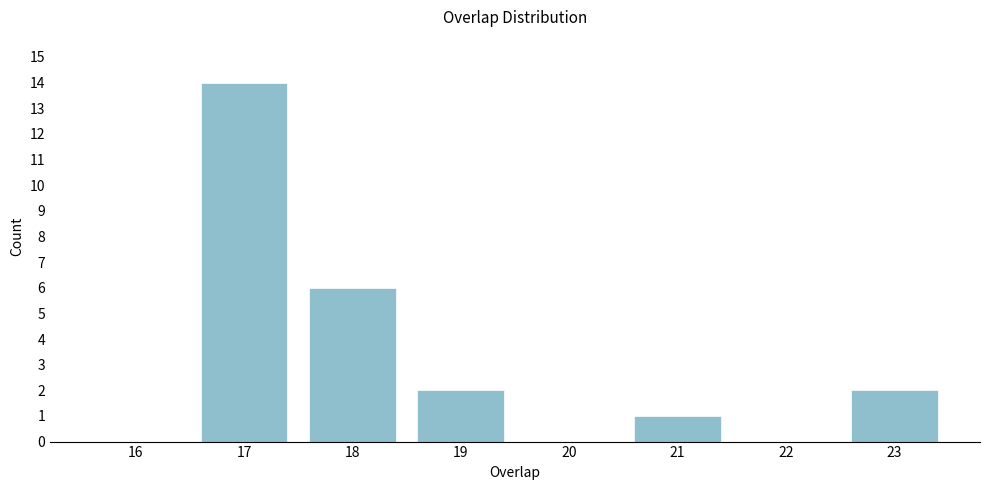

Reading right to left, what are all the values shown in this chart?

23=2	22=0	21=1	20=0	19=2	18=6	17=14	16=0